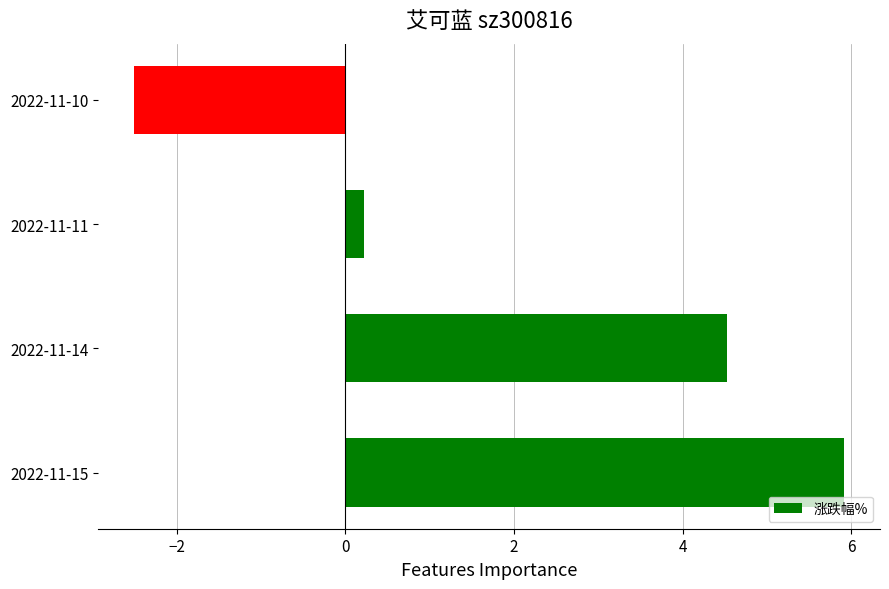

List the labels in order of value, smallest first.

2022-11-10, 2022-11-11, 2022-11-14, 2022-11-15